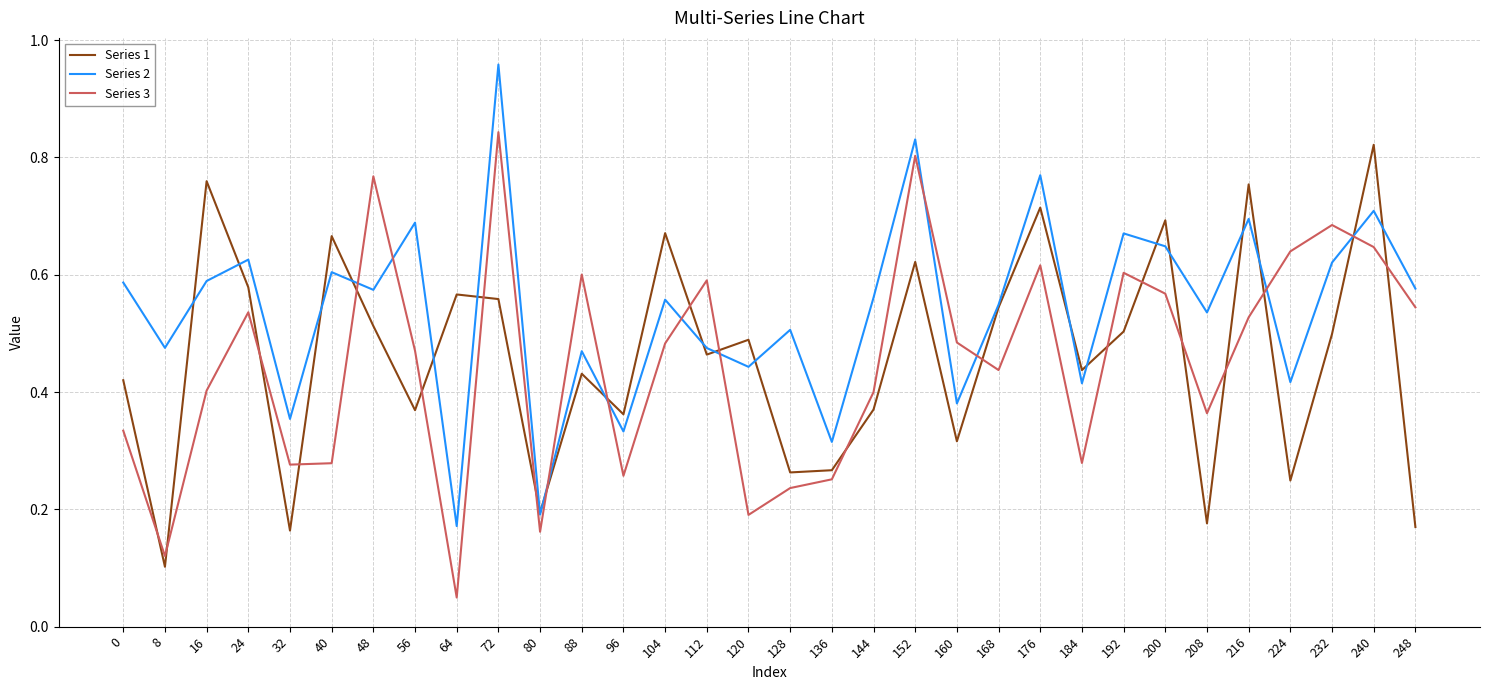

How many distinct data groups are displayed?

3